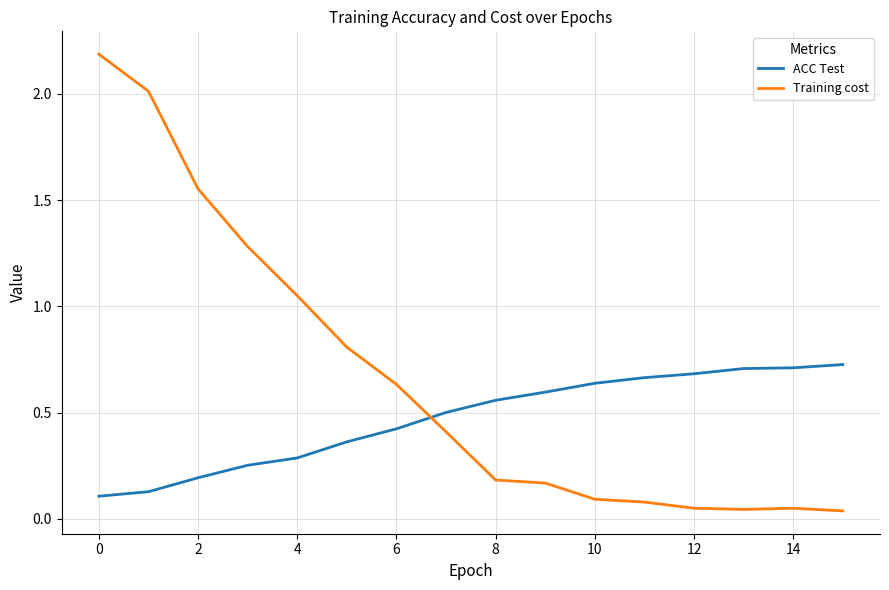

What is the highest value of the Training cost series?

2.2